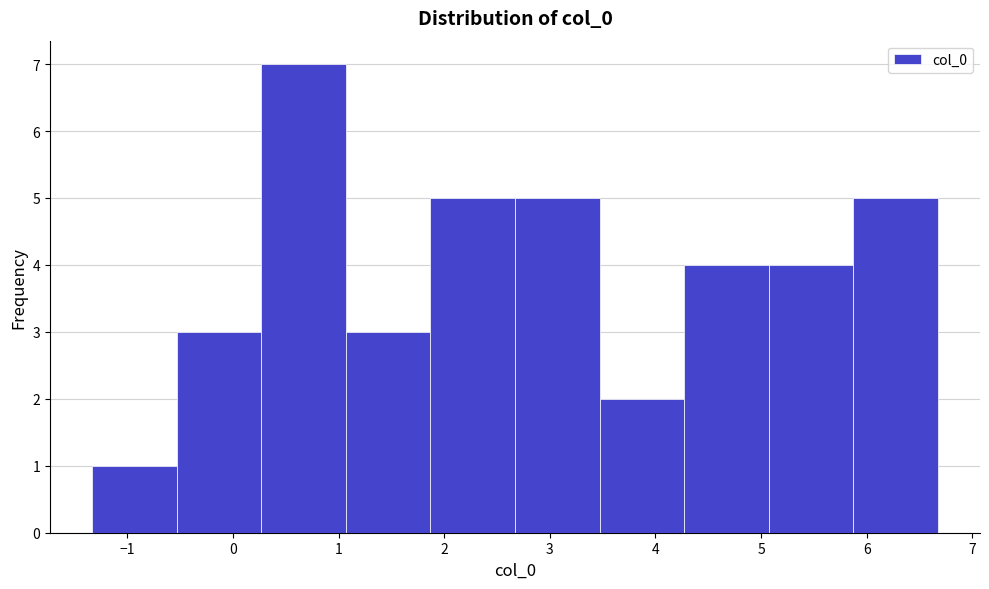

Reading left to right, transcribe this chart: for each bar, give the range it covers on the x-axis and its height. Neither the bar edges nor the heights are printed on the chart, so give them approximately, as read against the axes.

-1.3 to -0.5: 1
-0.5 to 0.3: 3
0.3 to 1.1: 7
1.1 to 1.9: 3
1.9 to 2.7: 5
2.7 to 3.5: 5
3.5 to 4.3: 2
4.3 to 5.1: 4
5.1 to 5.9: 4
5.9 to 6.7: 5